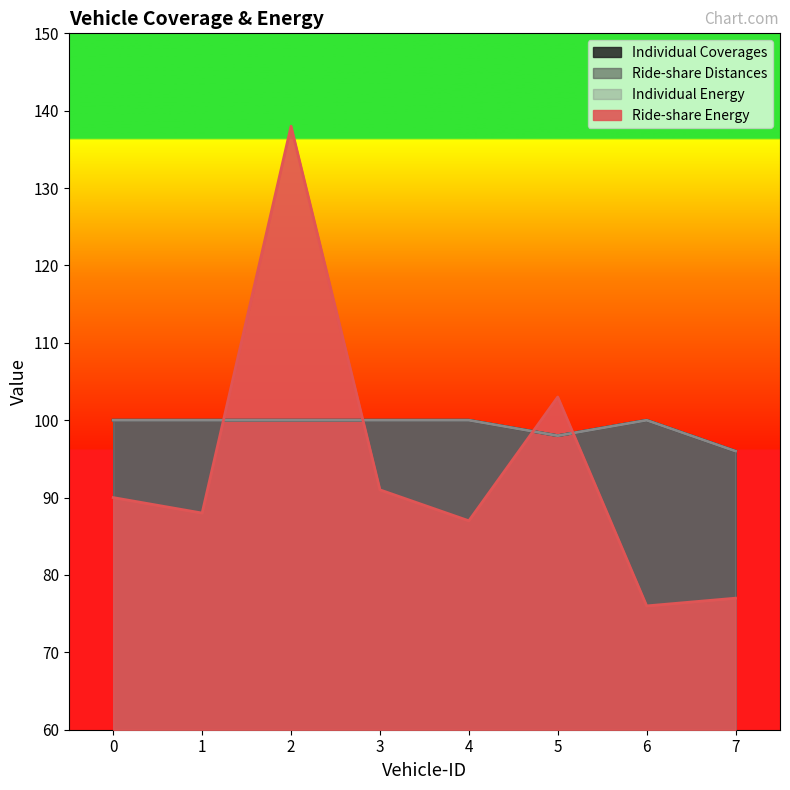

What is the value of the Individual Energy point at the 4th from the left?

100